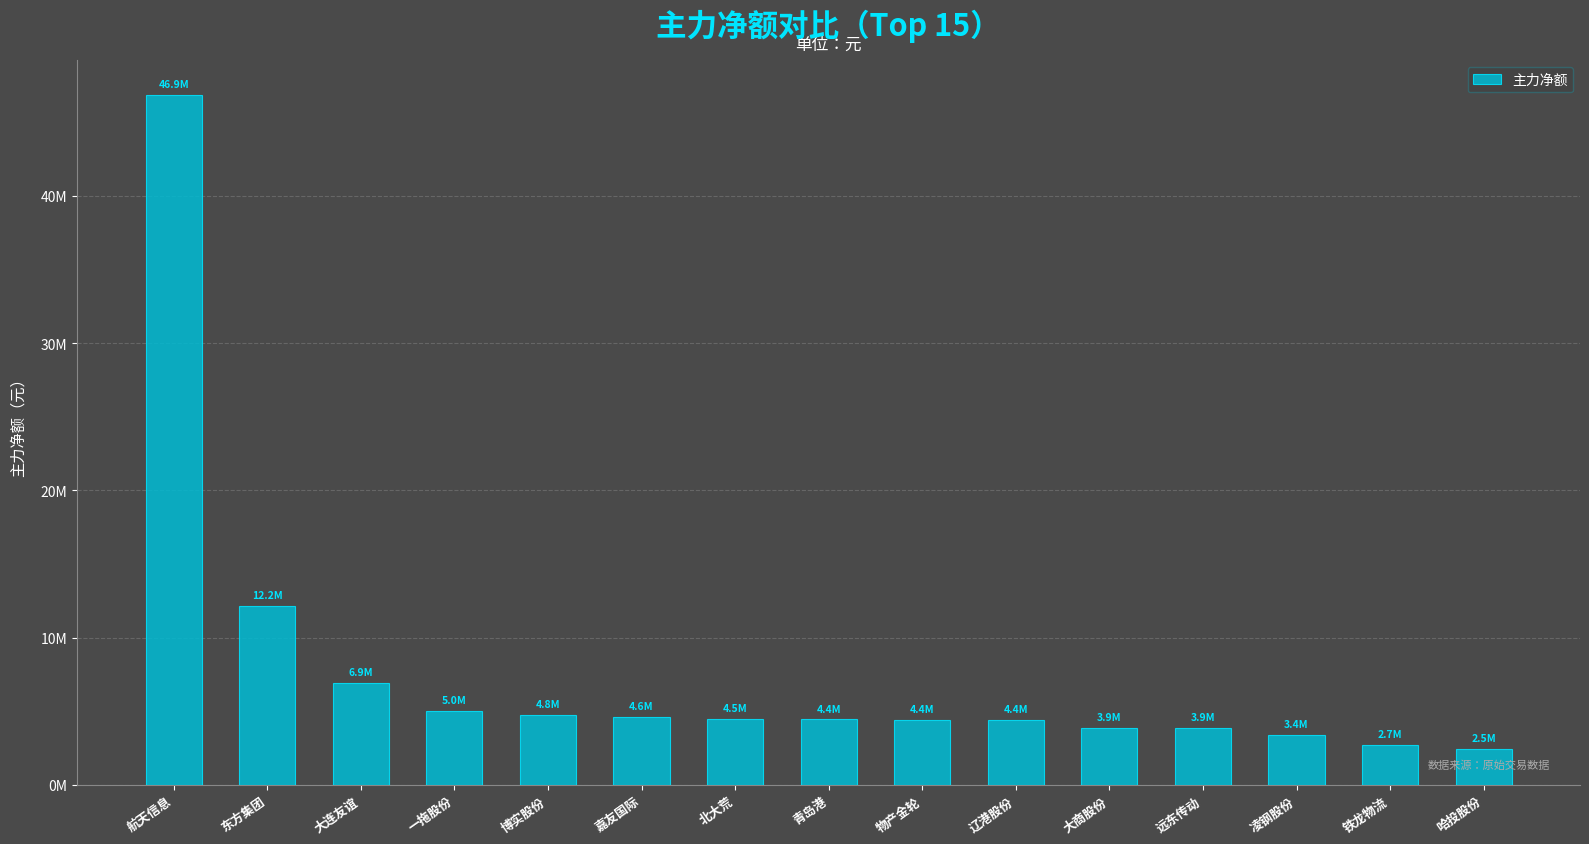

What is the sum of all values?

114406049